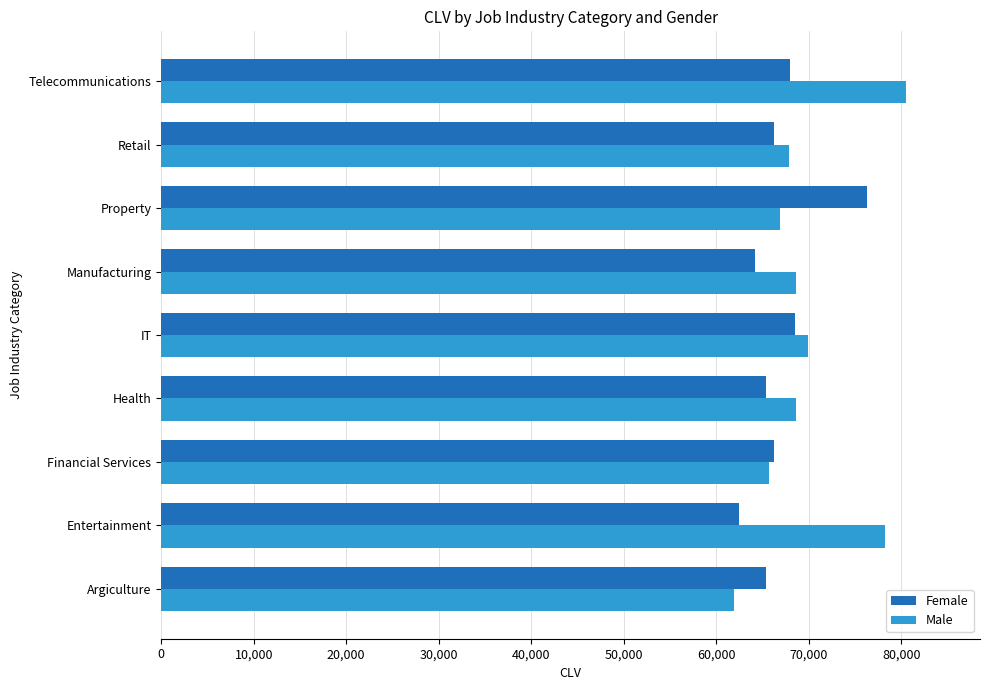

What is the maximum value shown in the chart?

80442.3